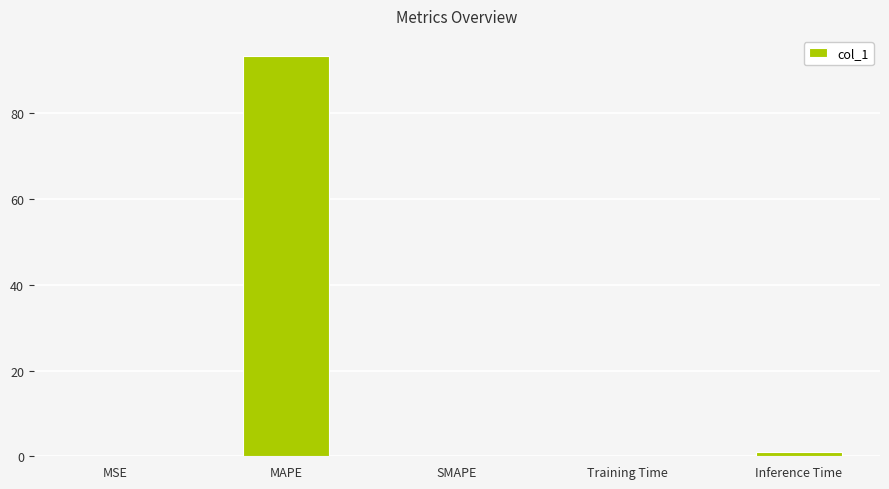

True or false: the data shows 29.4 at MAPE.

False